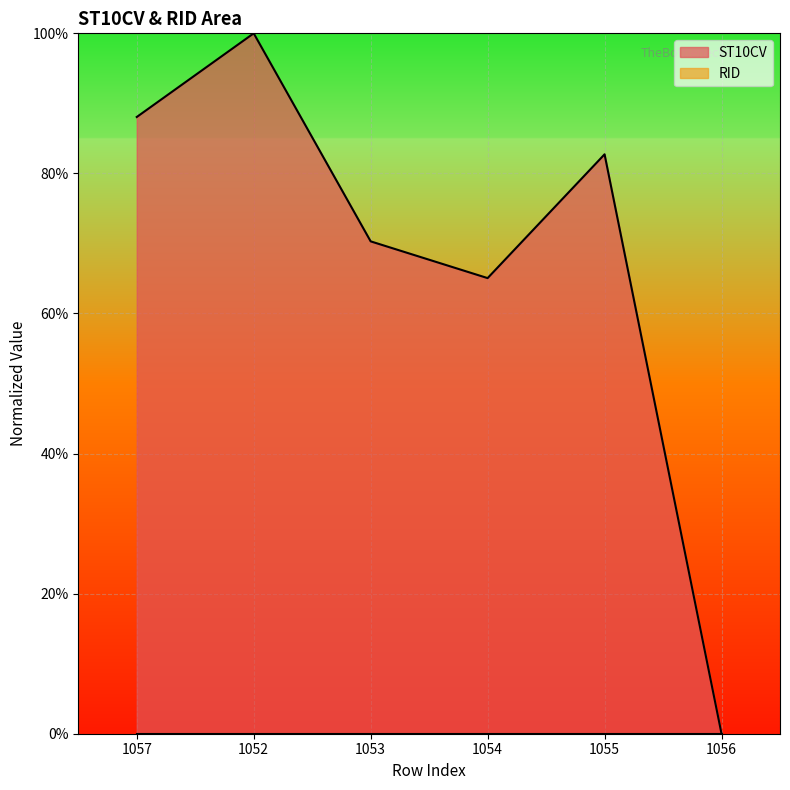

Between 1055 and 1054, which is larger?

1055